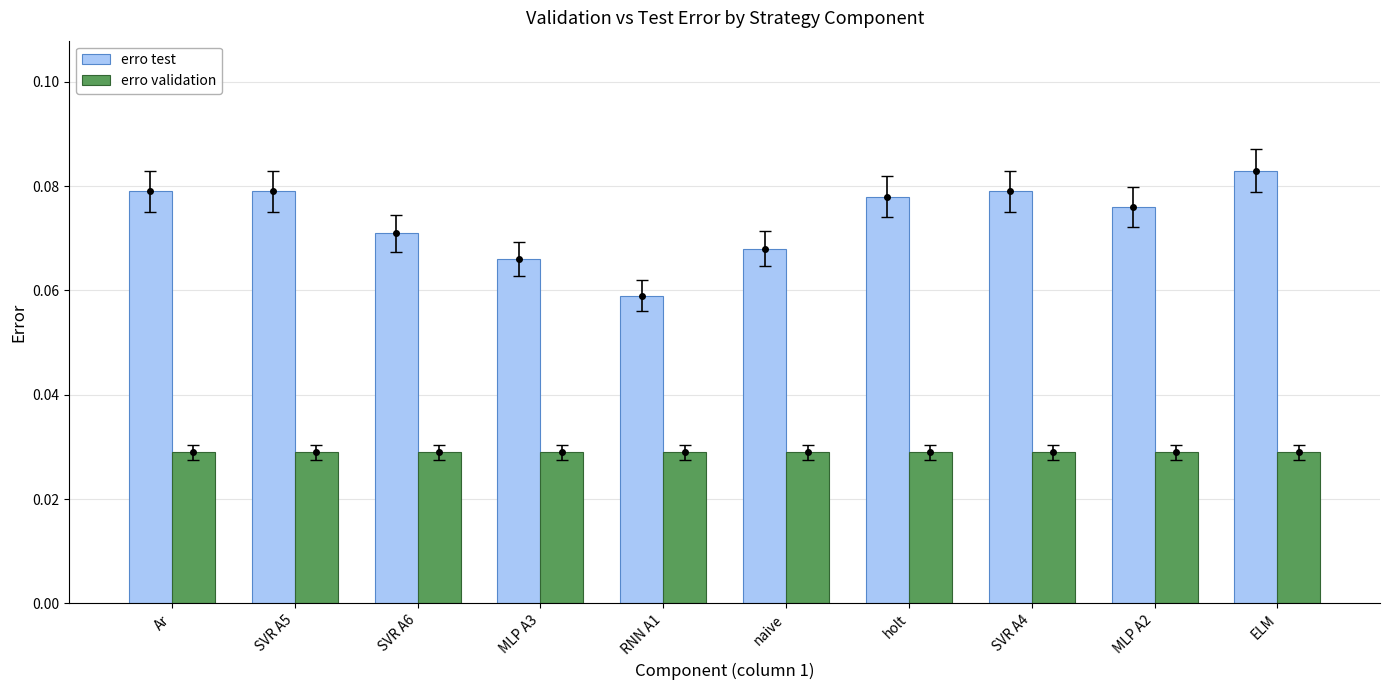

At how many categories does at least one series exceed 0?

10